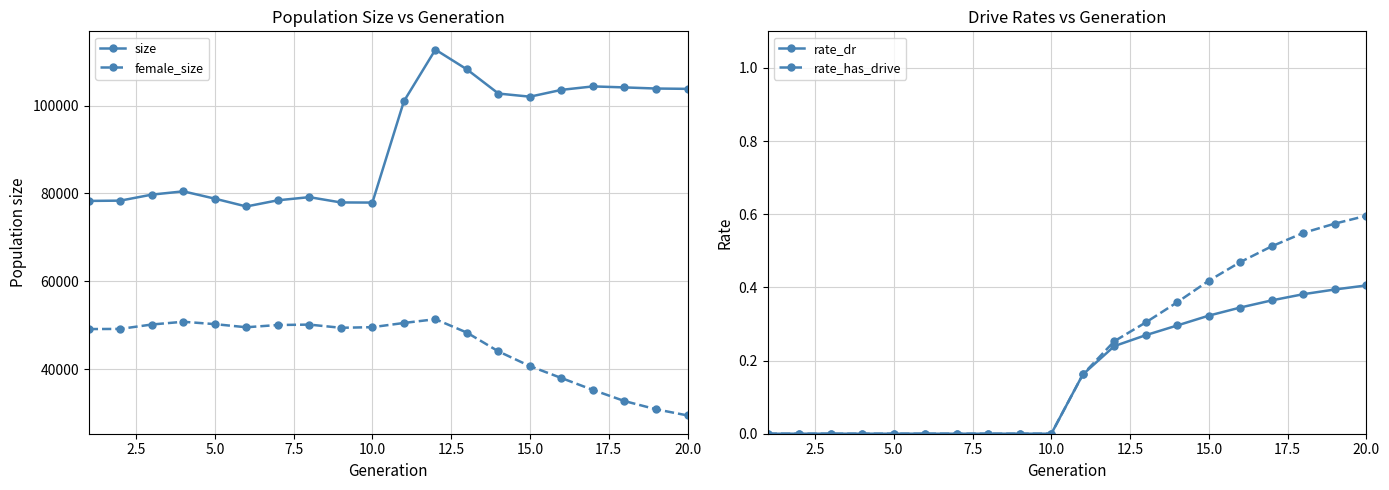

Where does the size series first go above 100972?

11